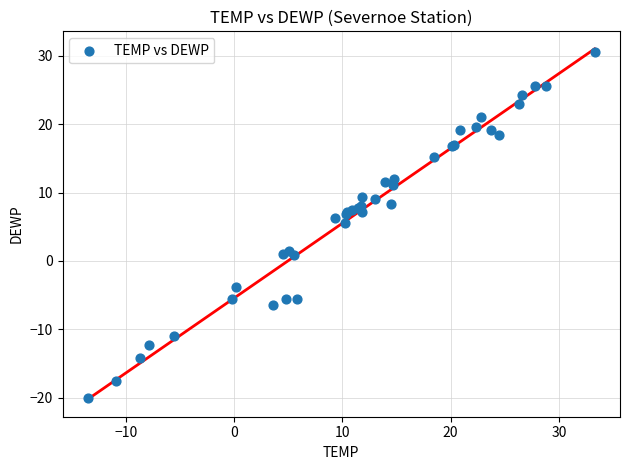

What Y value in the scatter plot is closest to 5?

5.6